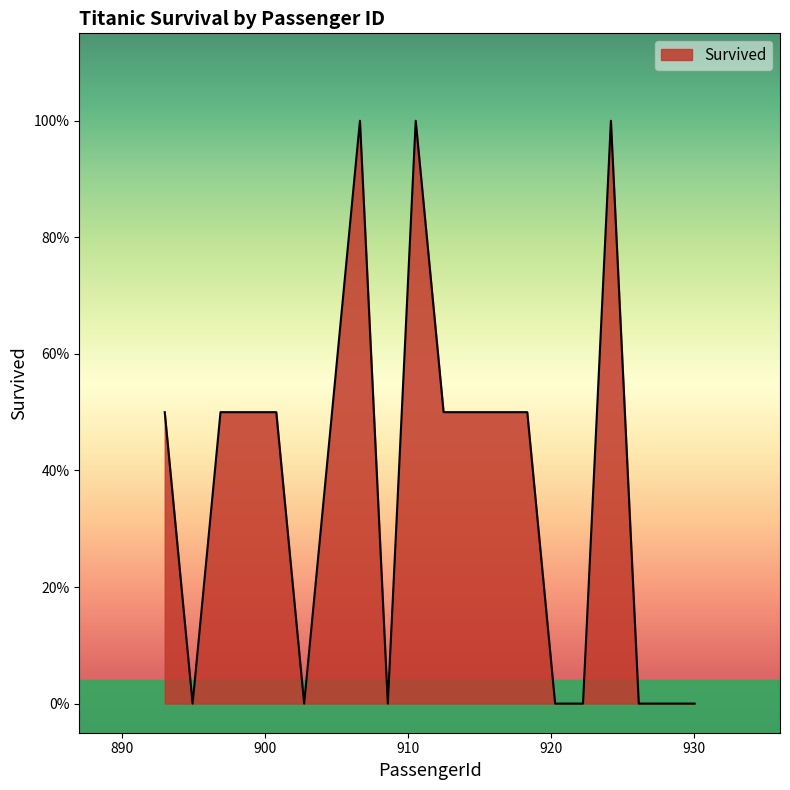

Does the chart display data point markers on the line(s)?

No